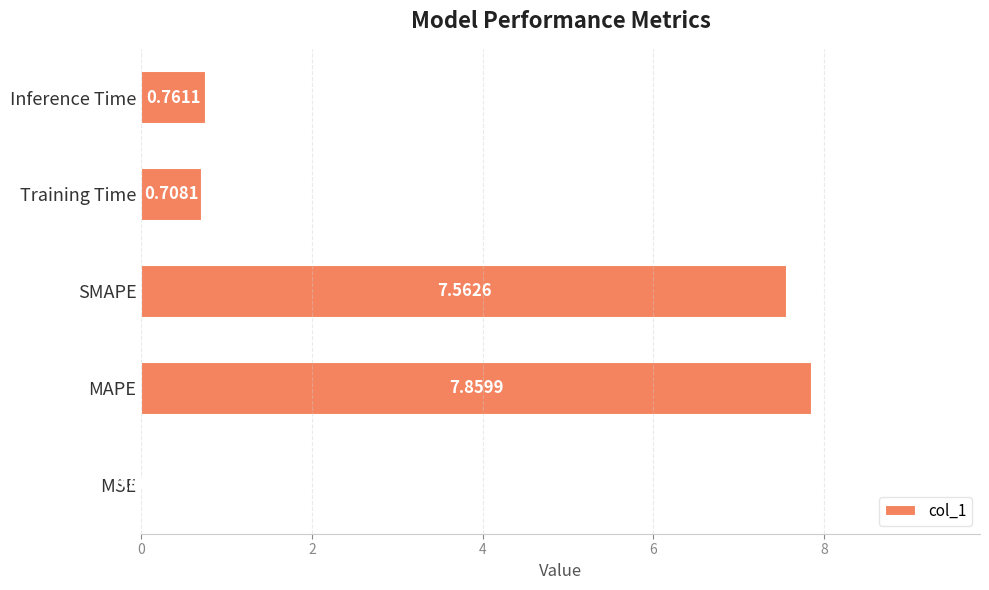

Between Training Time and MAPE, which is larger?

MAPE